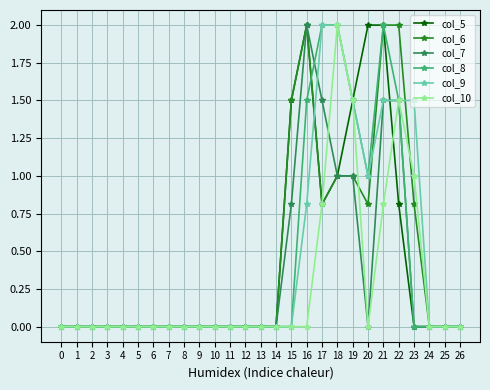

What is the difference between the highest and lowest values at 15?

1.5